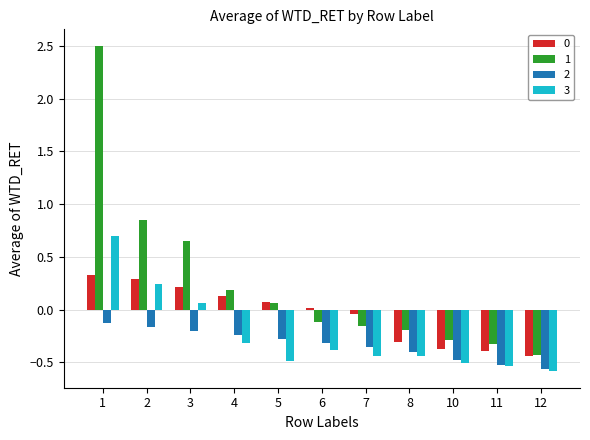

Count the number of data series in this chart.

4